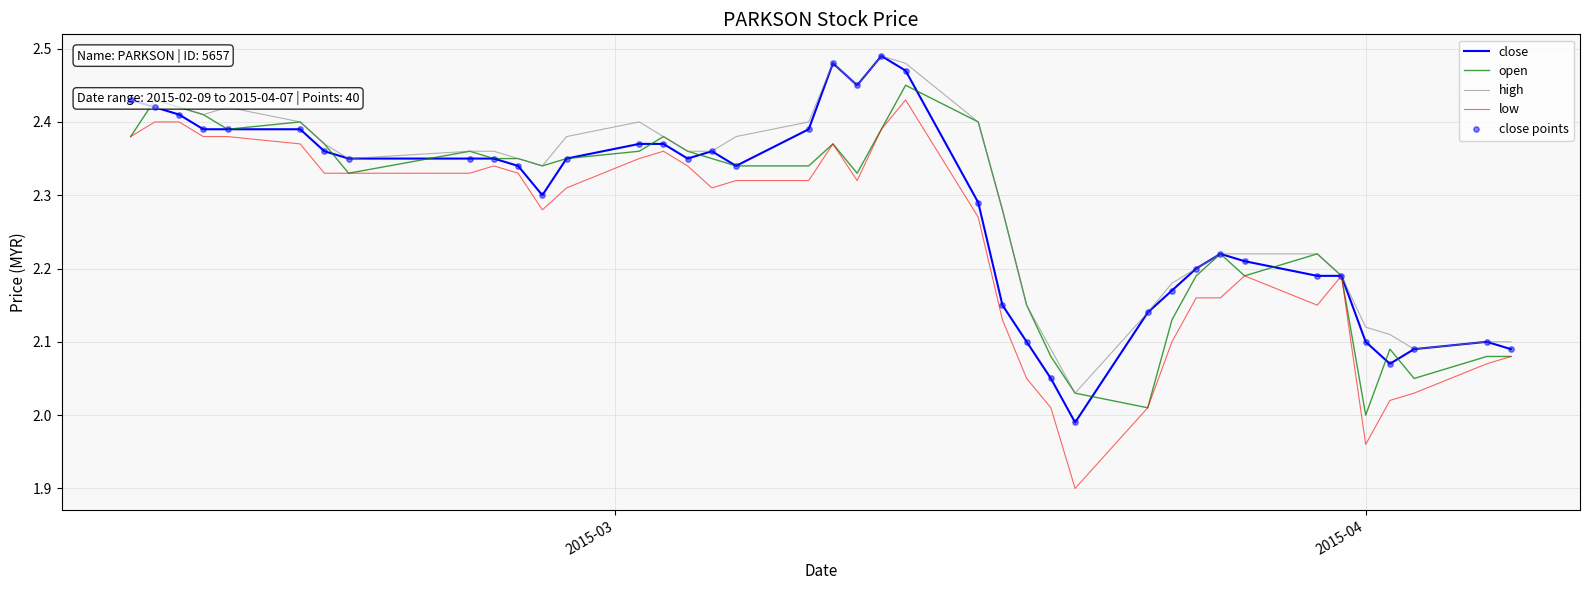

Which series has the largest total across all categories?

high